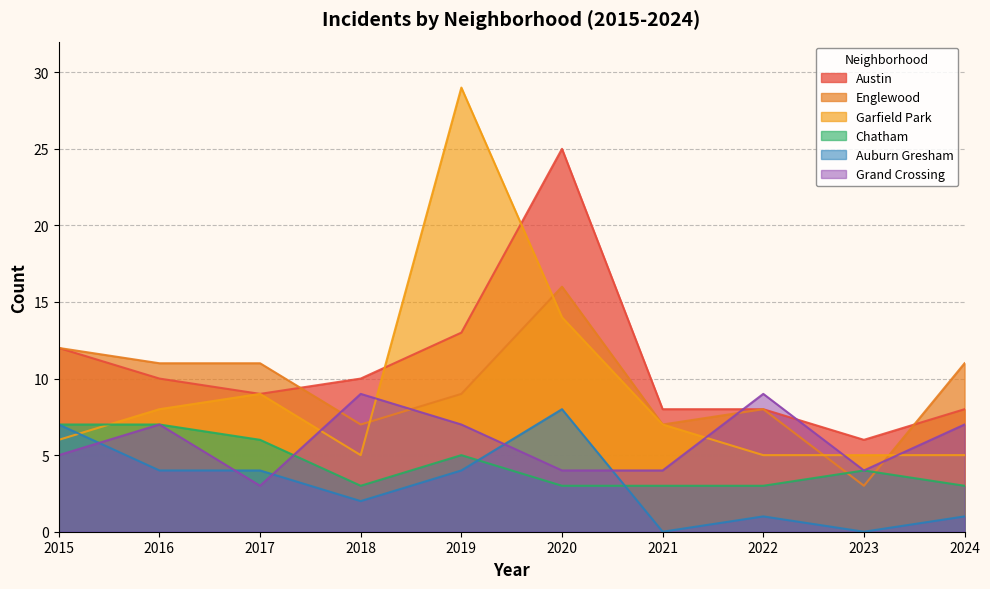

Count the Grand Crossing values in the range 4 to 7.

7